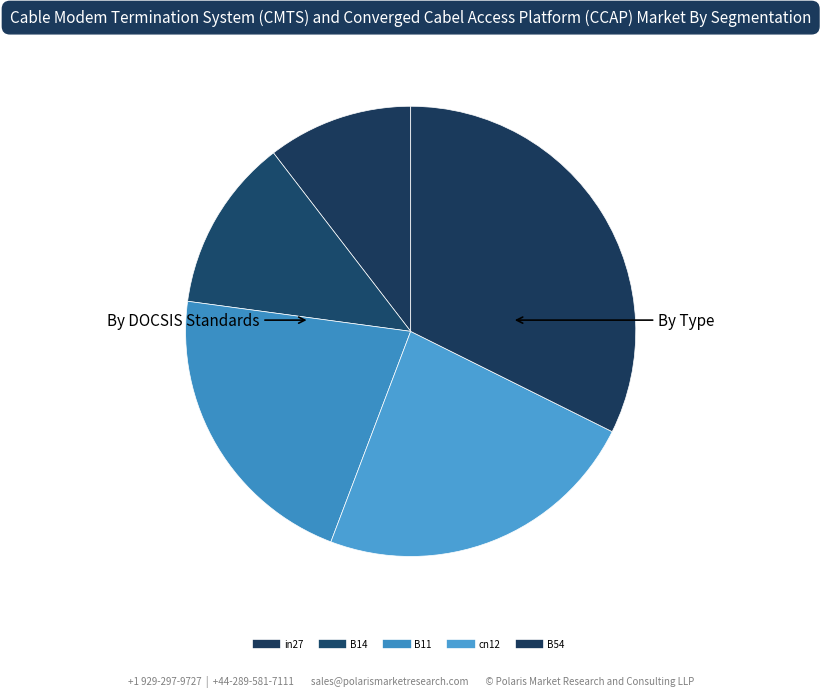

How many slices are in this pie chart?

5